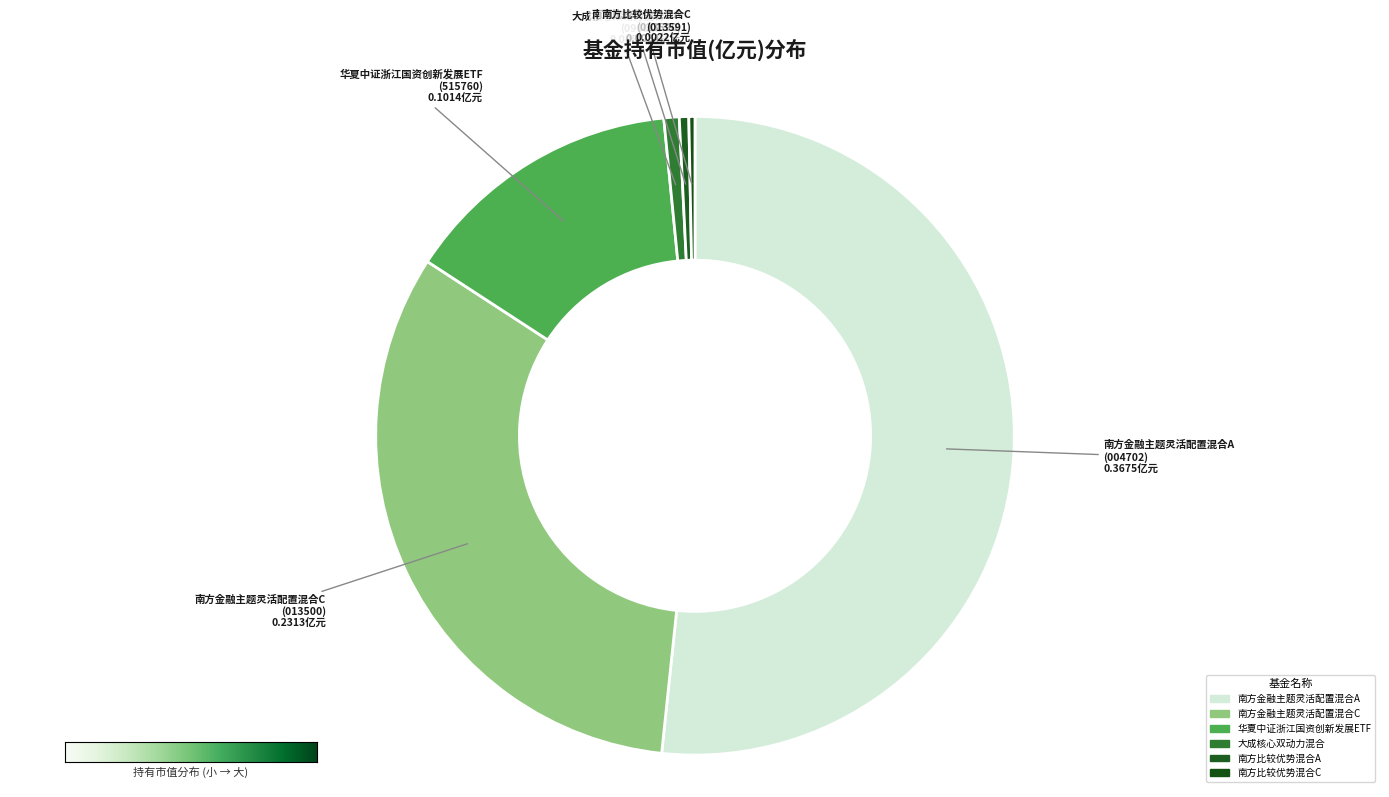

Does 南方金融主题灵活配置混合A account for over 50% of the chart?

Yes